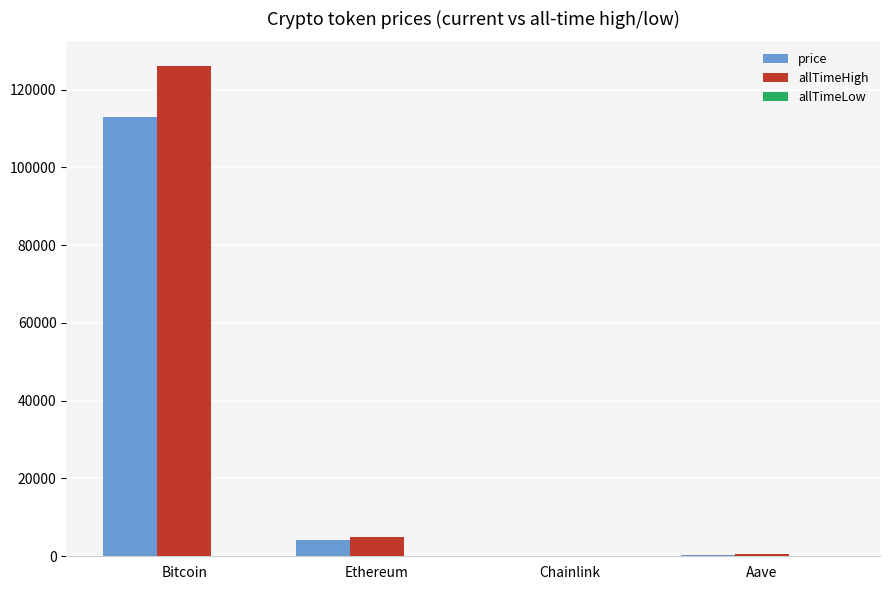

What is the difference between the price values at Chainlink and Bitcoin?

112928.0